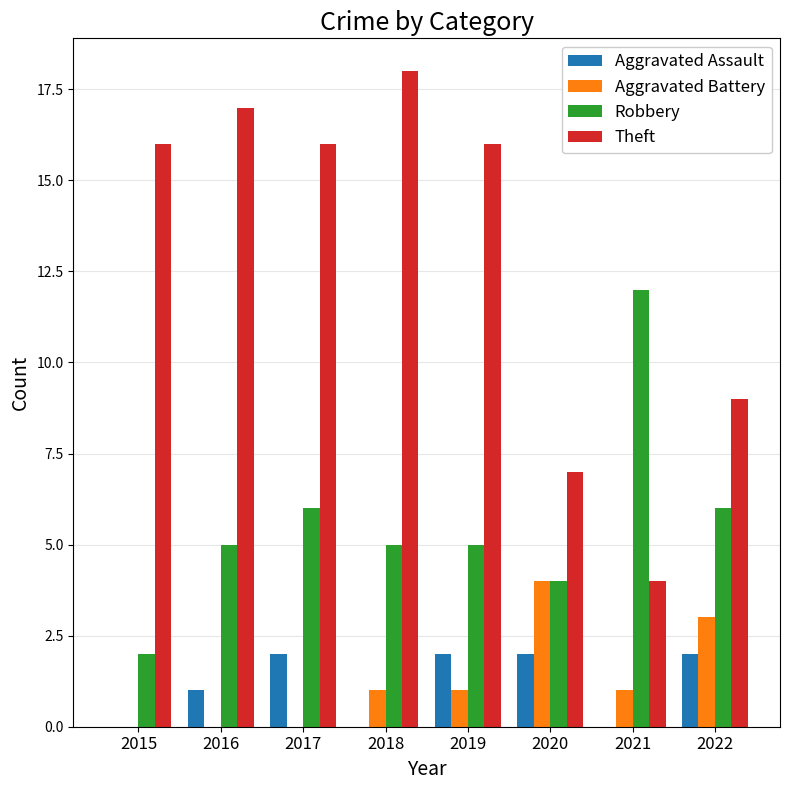

What is the sum of all Aggravated Assault values?

9